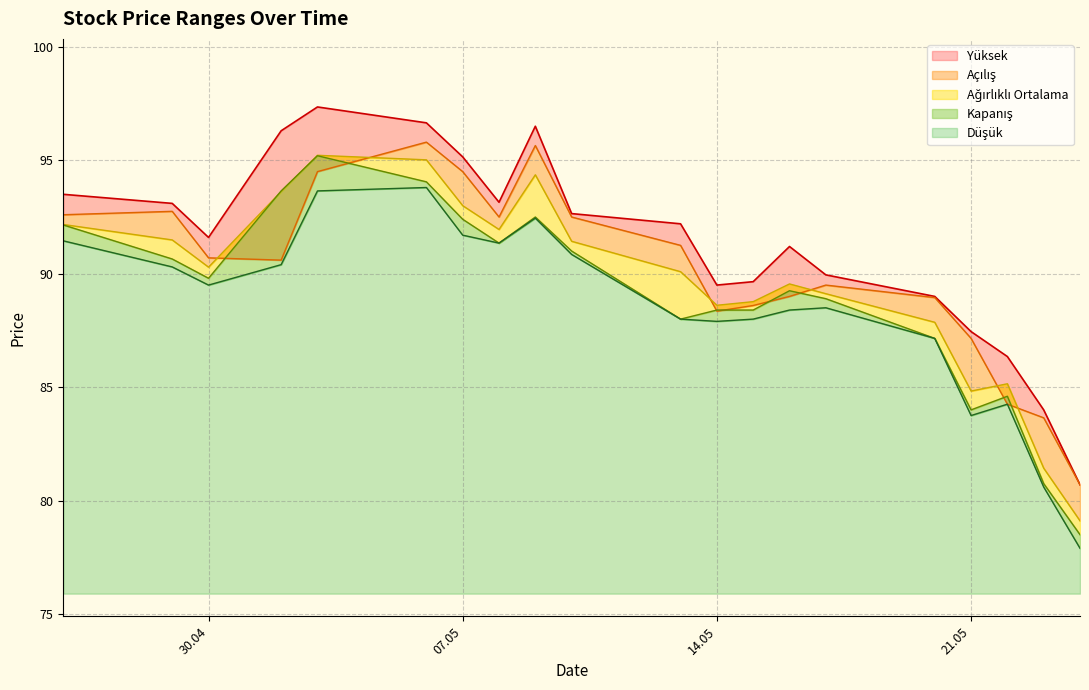

At which label does Yüksek reach its minimum?

24.05.2024